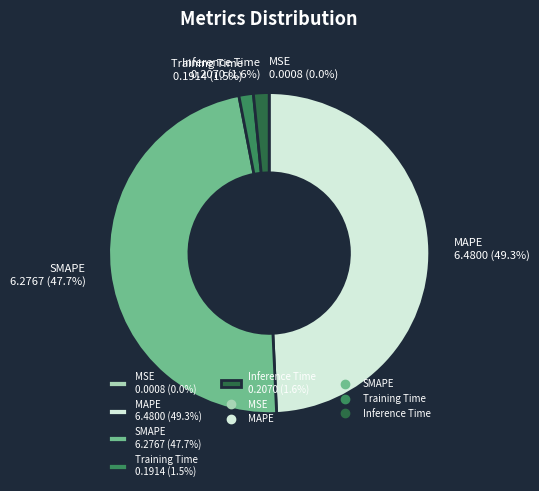

The Inference Time slice represents 2% of the pie. True or false?

True